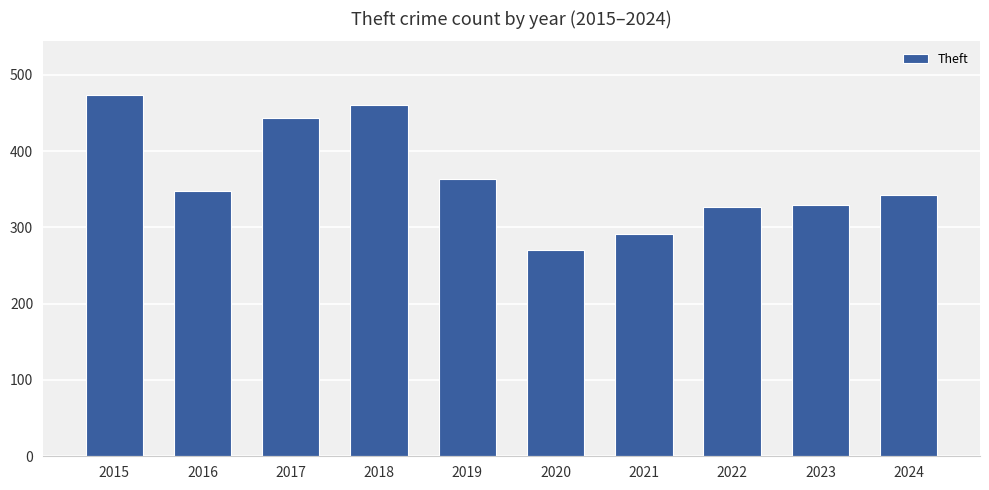

The chart shows a value of 404 at 2021. True or false?

False